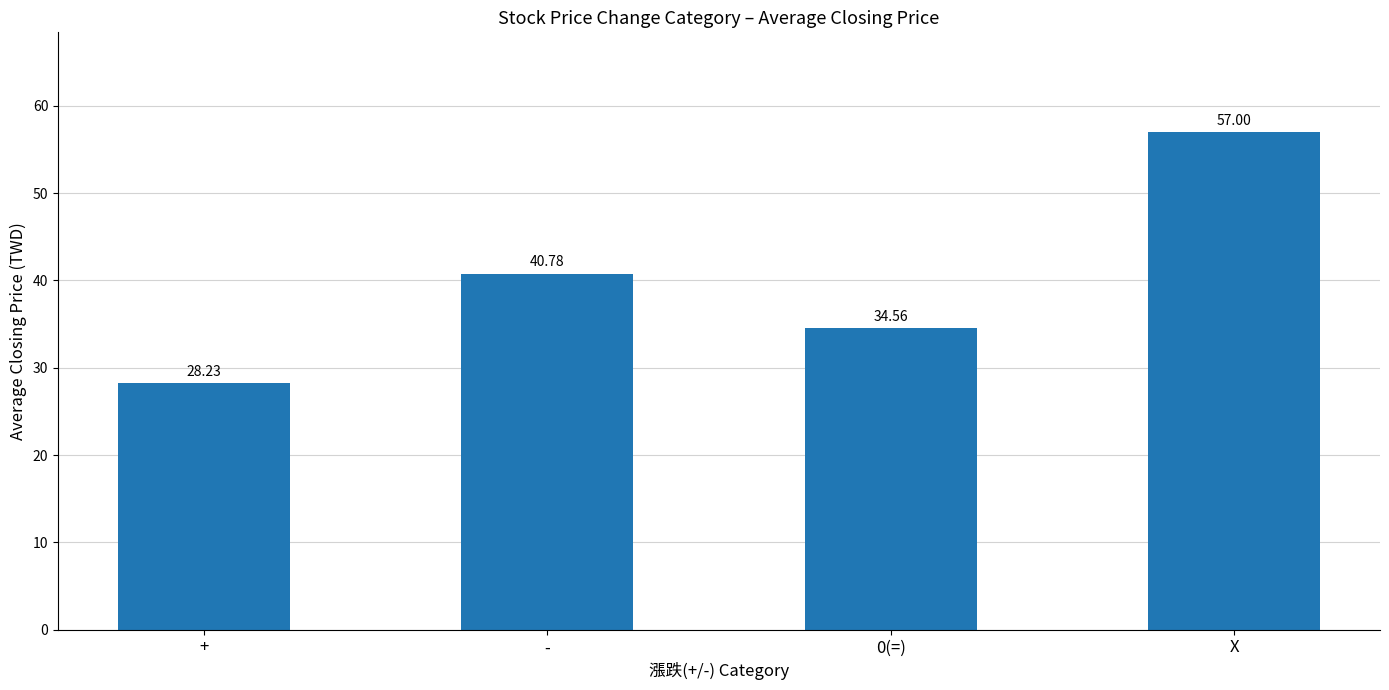

What is the difference between the values at 0(=) and +?

6.3